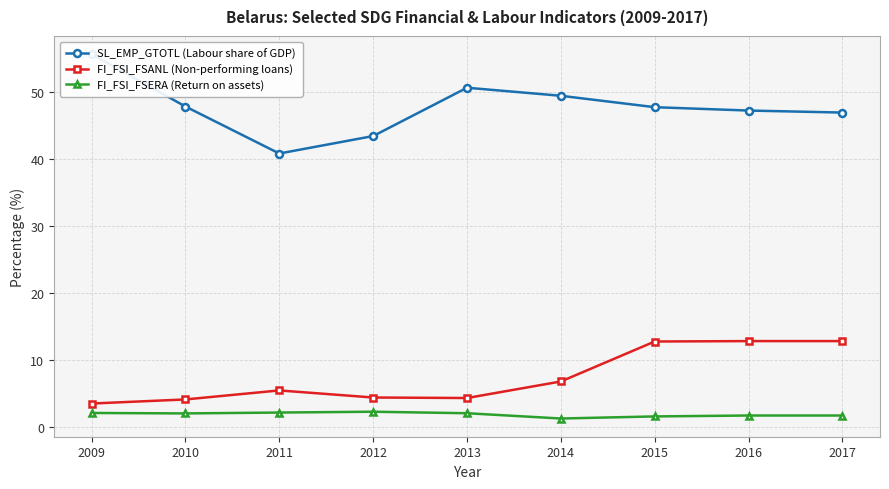

How many interior local valleys does the FI_FSI_FSERA (Return on assets) series have?

2